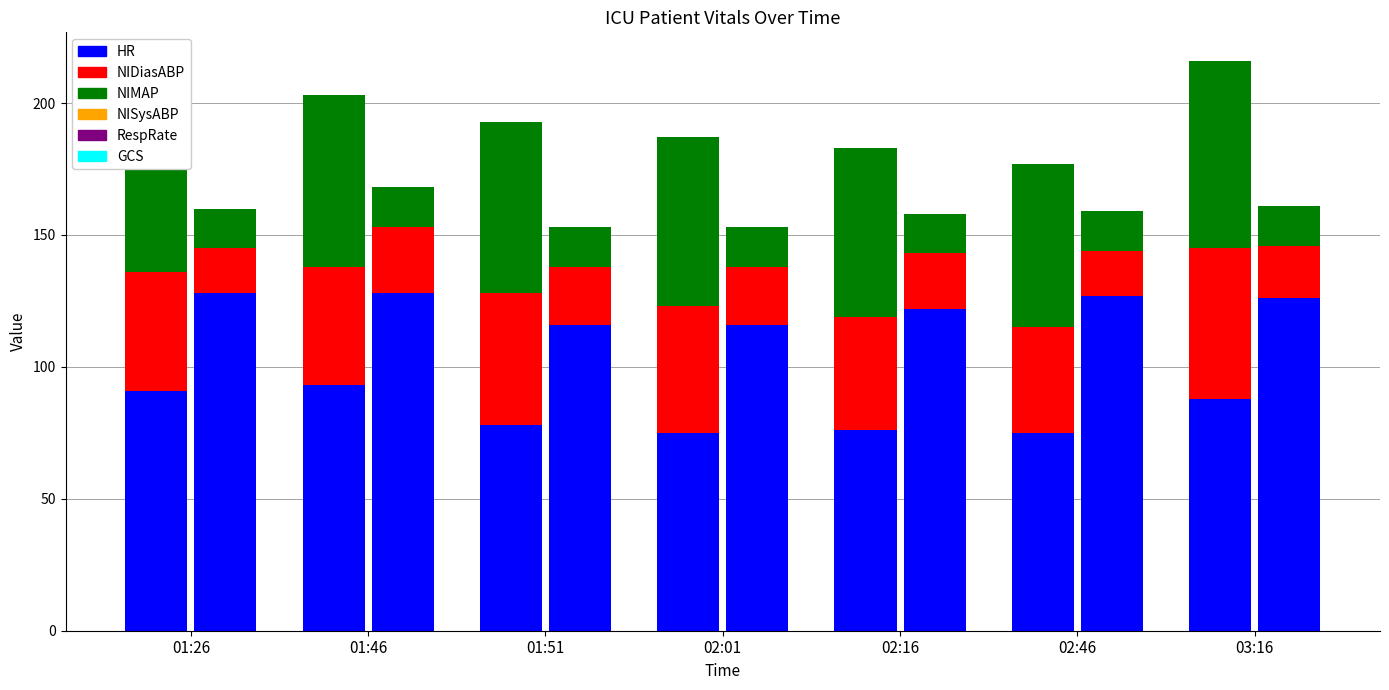

The value of RespRate at 02:46 is 27. True or false?

False